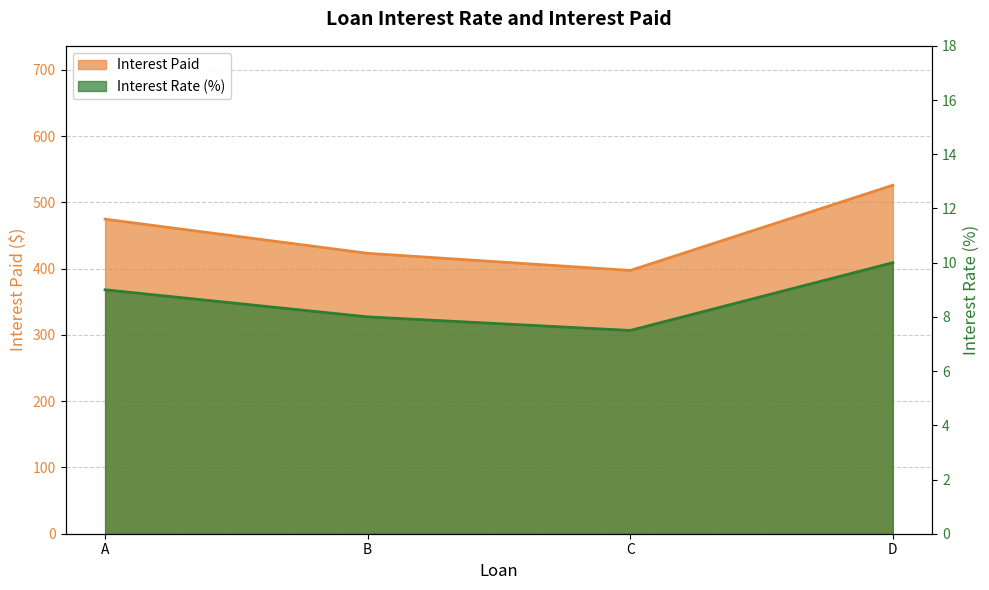

At which category is the sum across all series the highest?

D